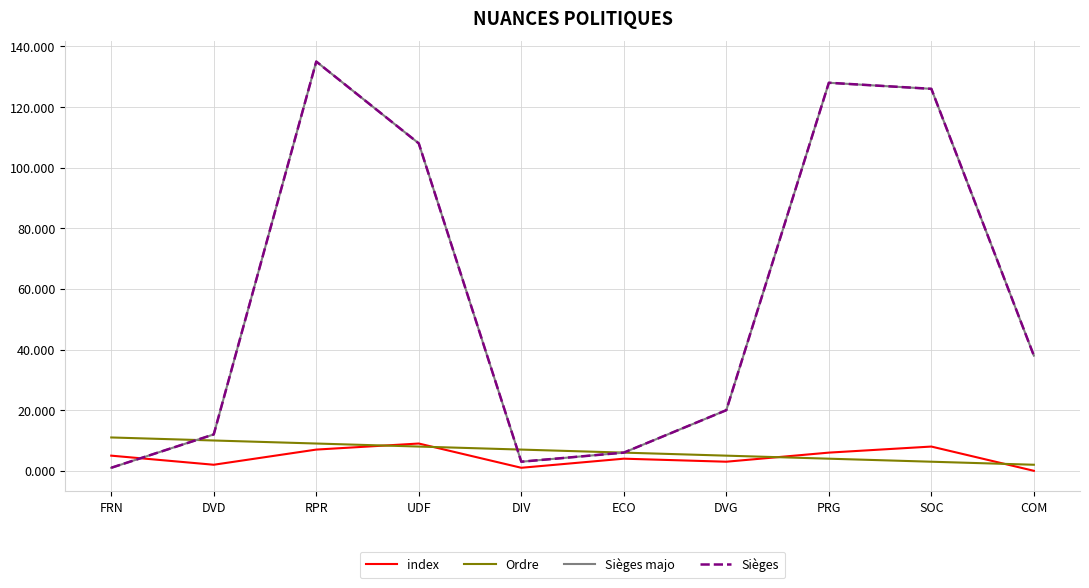

True or false: Sièges majo and Sièges intersect in this chart.

False